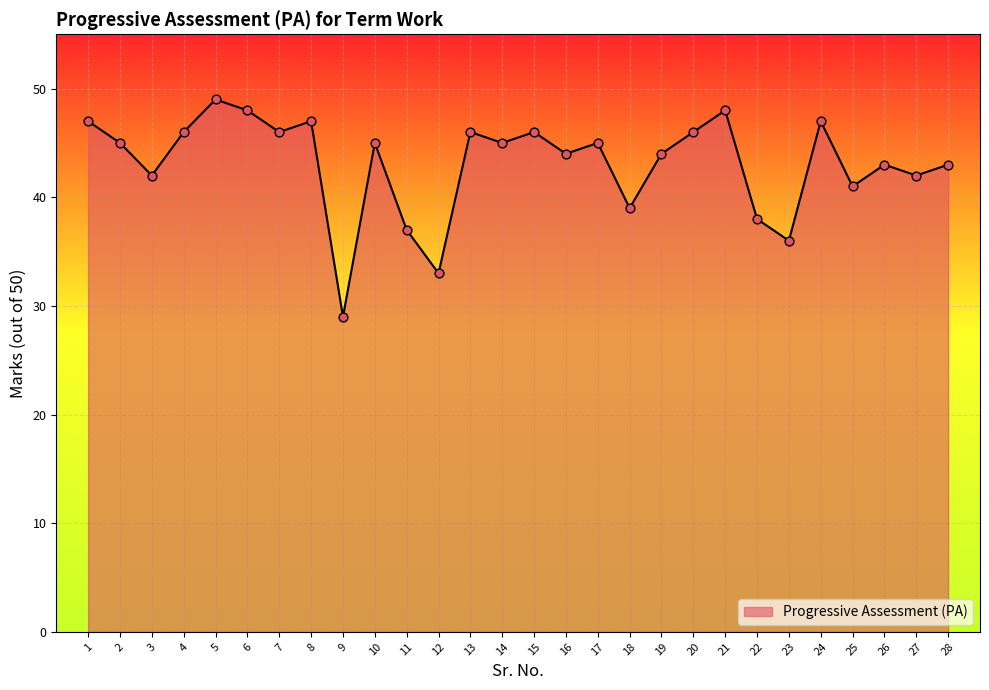

Approximately how many times larger is the value at 26 compared to 2?

1.0